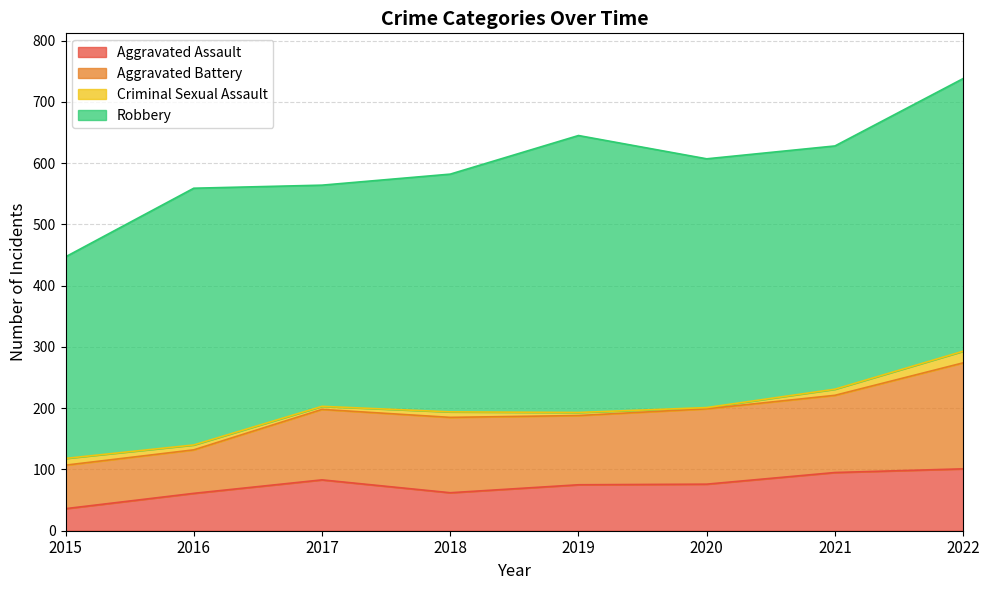

What is the sum of all Criminal Sexual Assault values?

69